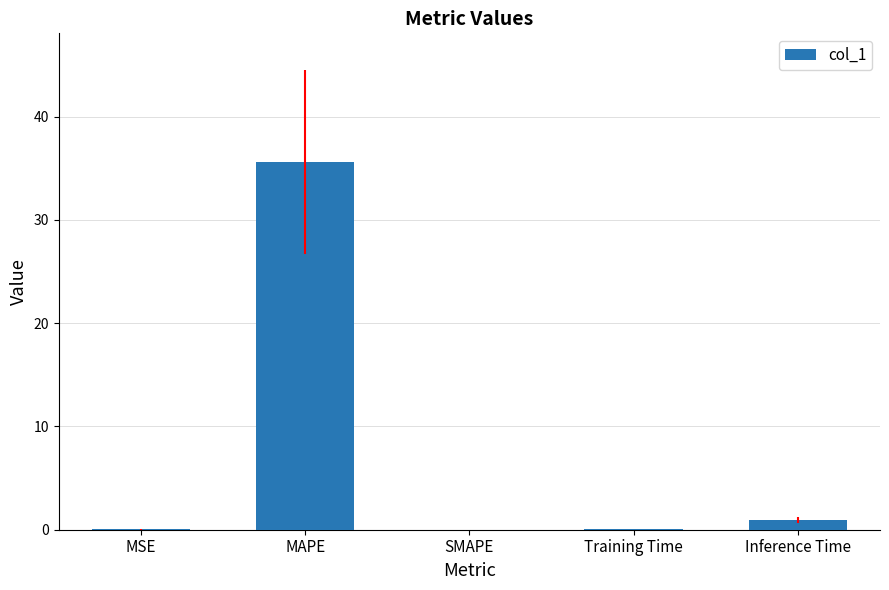

Count the number of categories in the chart.

5